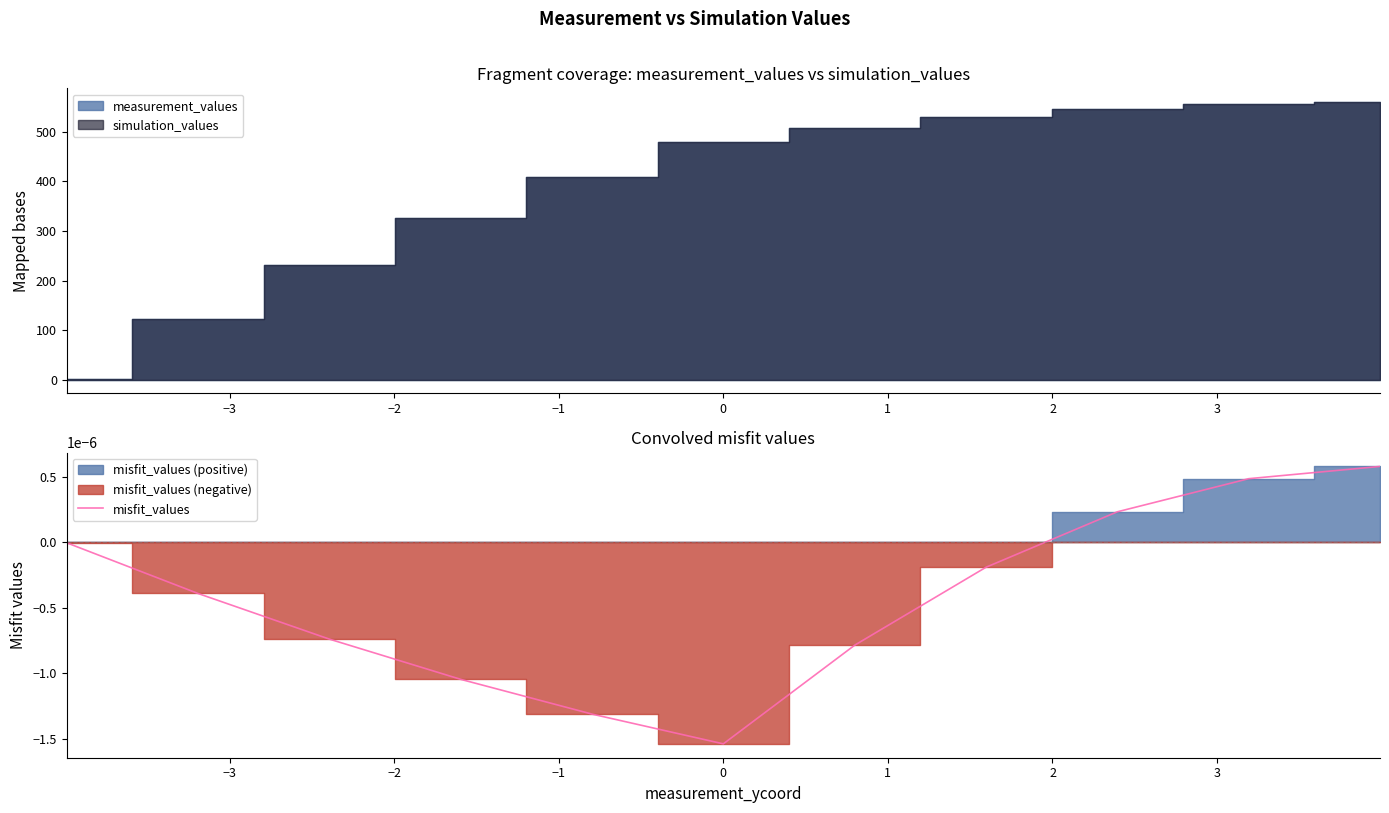

How many values are below zero?

8